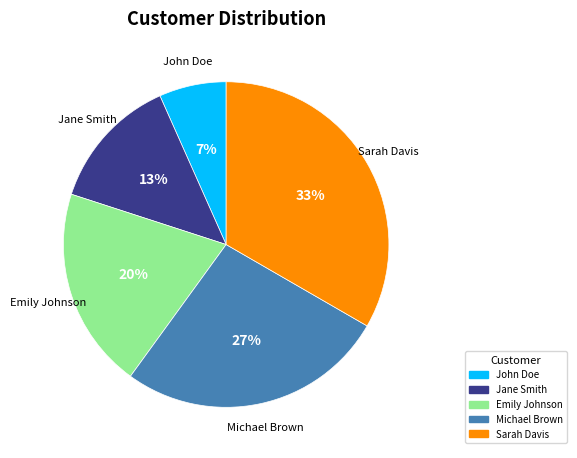

Which category has the biggest portion of the pie?

Sarah Davis